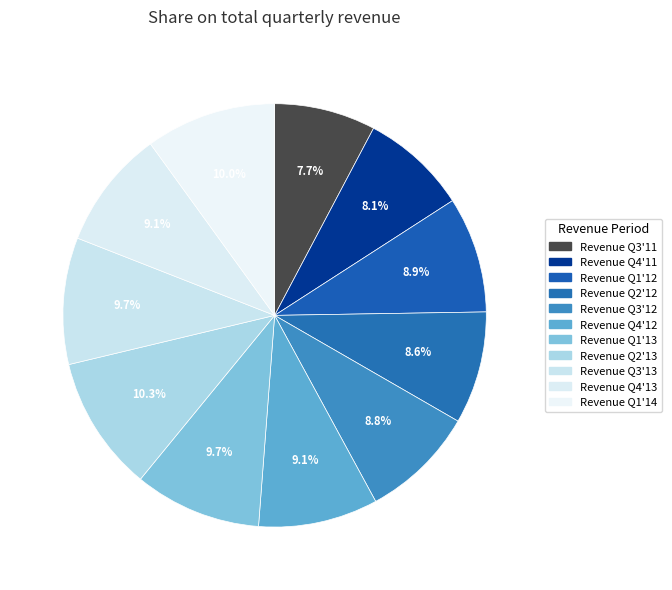

Approximately how many times larger is the value at Revenue Q1'12 compared to Revenue Q3'12?

1.0